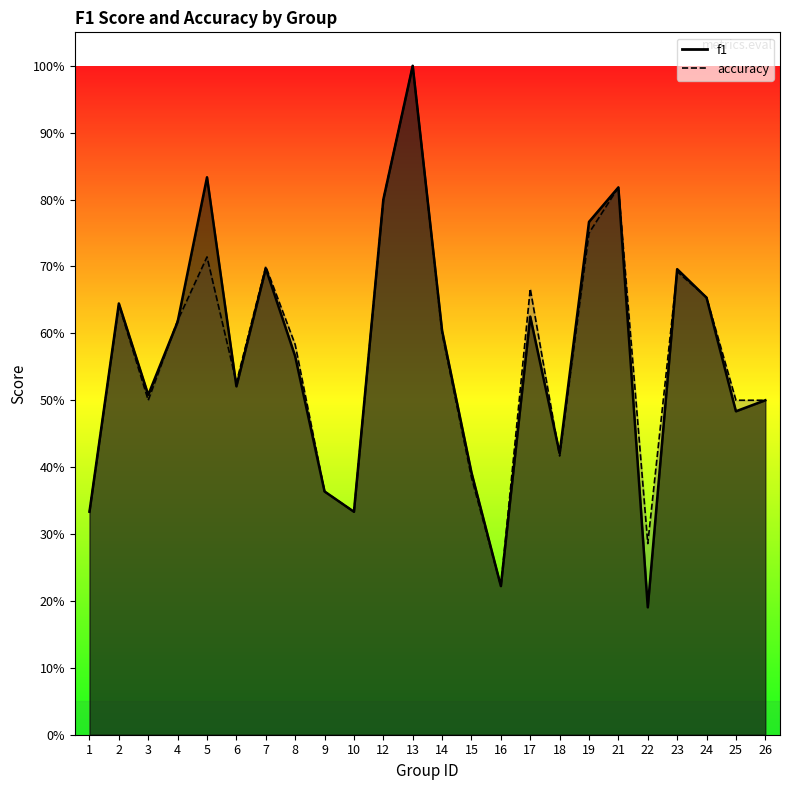

What is the total value across all series at 6?

1.0